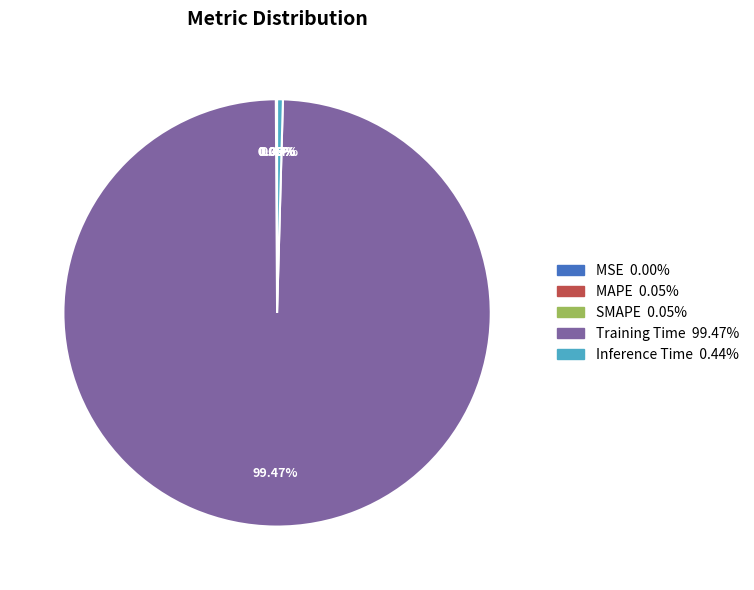

What is the majority slice?

Training Time